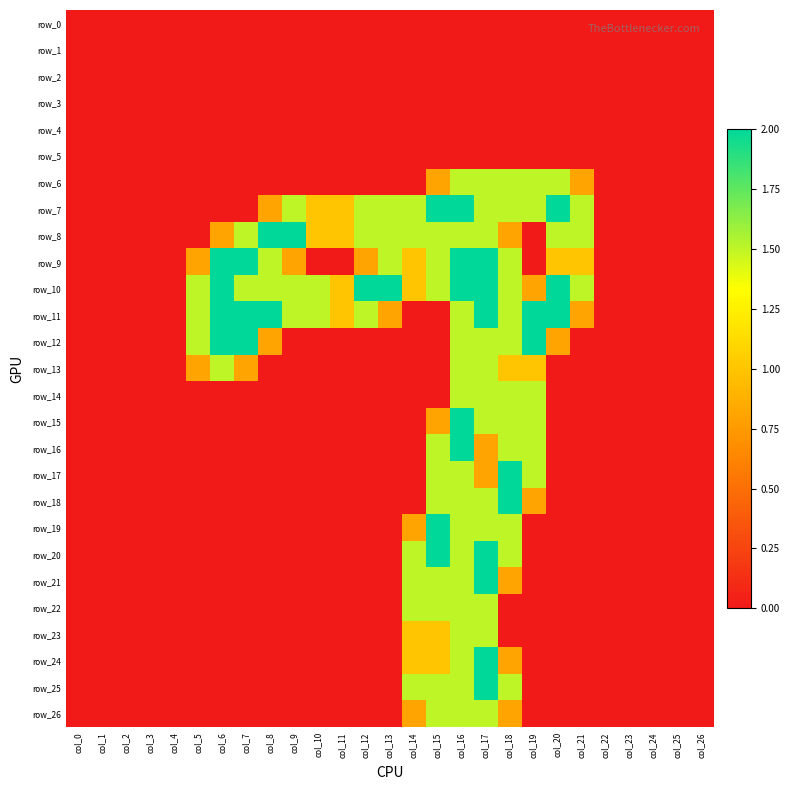

At how many categories does at least one series exceed 0?

17